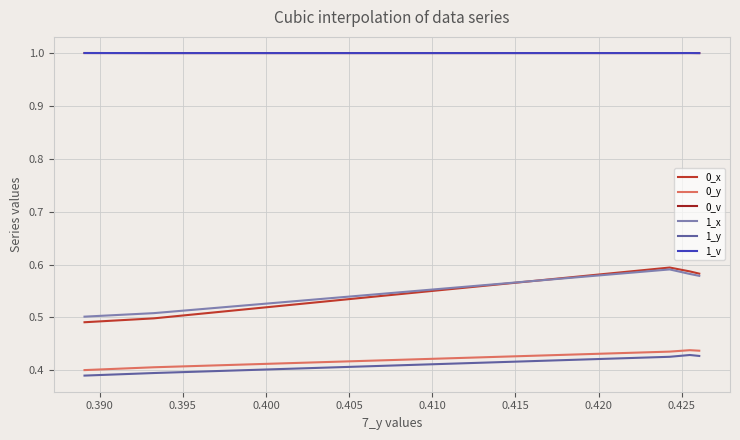

True or false: 0_x and 0_y cross at least once.

False